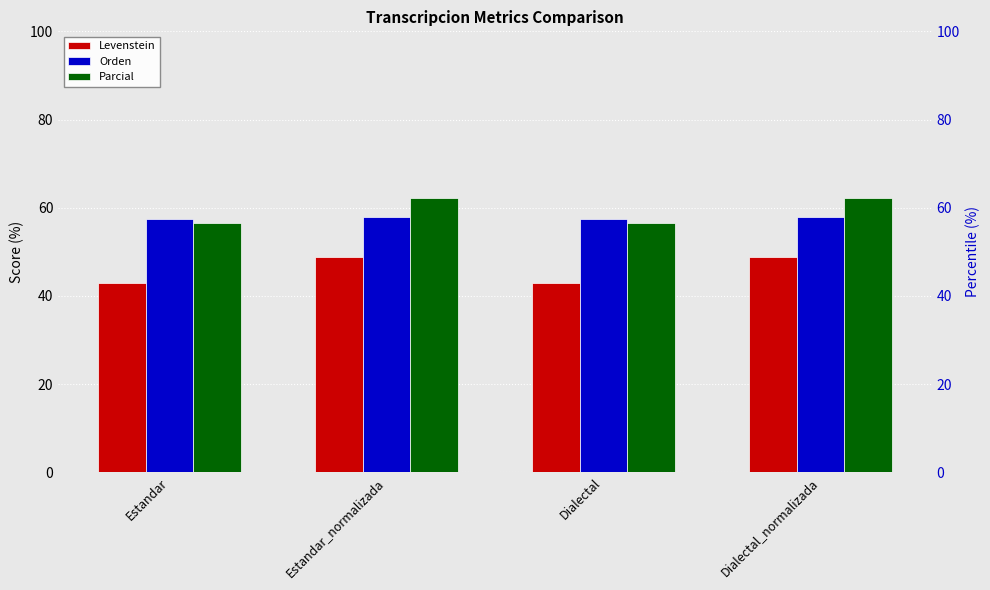

Rank the series by their maximum value, from lowest to highest.

Levenstein, Orden, Parcial